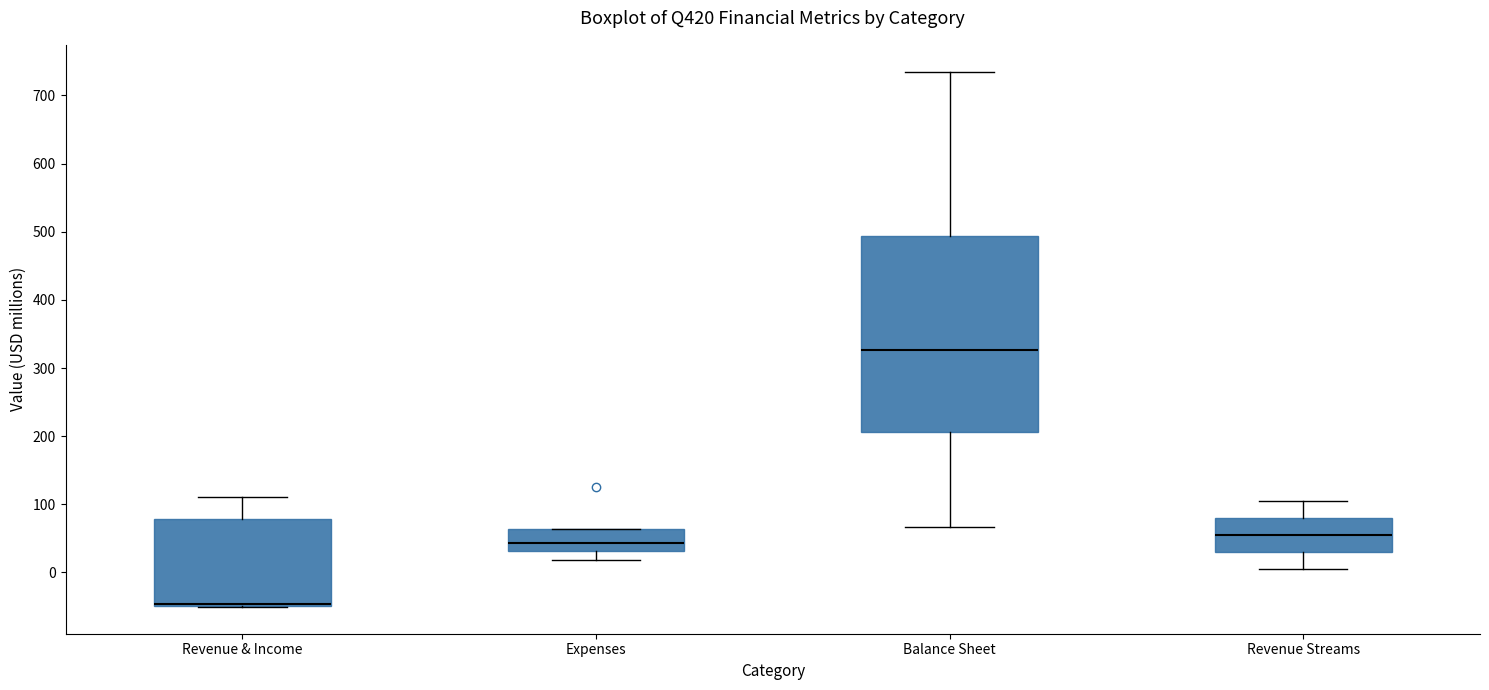

Reading left to right, read every box against the y-axis: the position of its median line, the range the box covers, and the ends of its whiskers. The values are not printed on the chart, so give them approximately, as read against the axis.

Revenue & Income: median -50 (drawn on the box's lower edge), box -50 to 80, whiskers -50 to 110
Expenses: median 40, box 30 to 60, whiskers 20 to 60
Balance Sheet: median 330, box 210 to 490, whiskers 70 to 740
Revenue Streams: median 60, box 30 to 80, whiskers 10 to 100